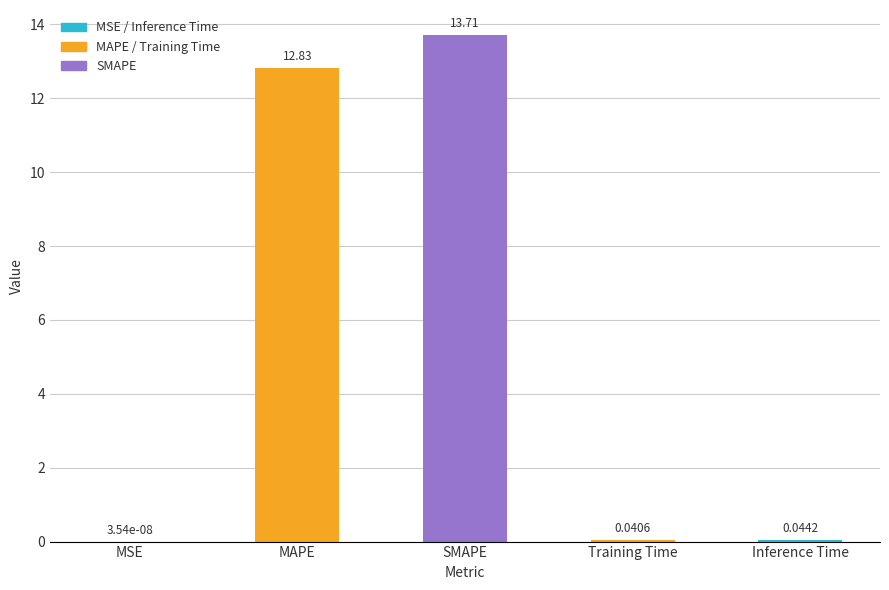

What is the sum of the values at SMAPE and MAPE?

26.5